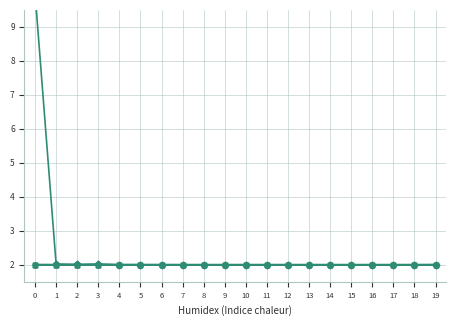

The col_4 series shows 2.6 at 10. True or false?

False